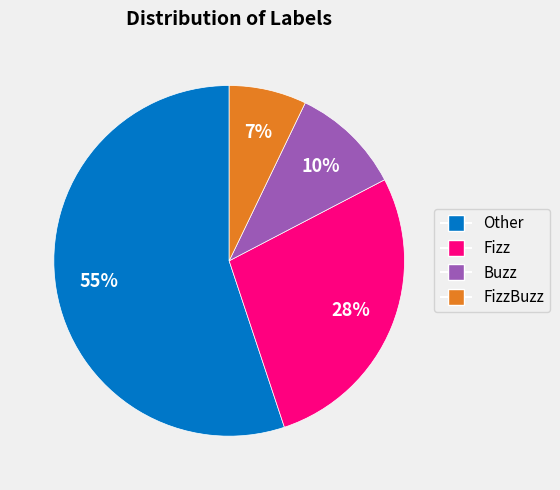

Is it true that Other is 55% of the pie?

True